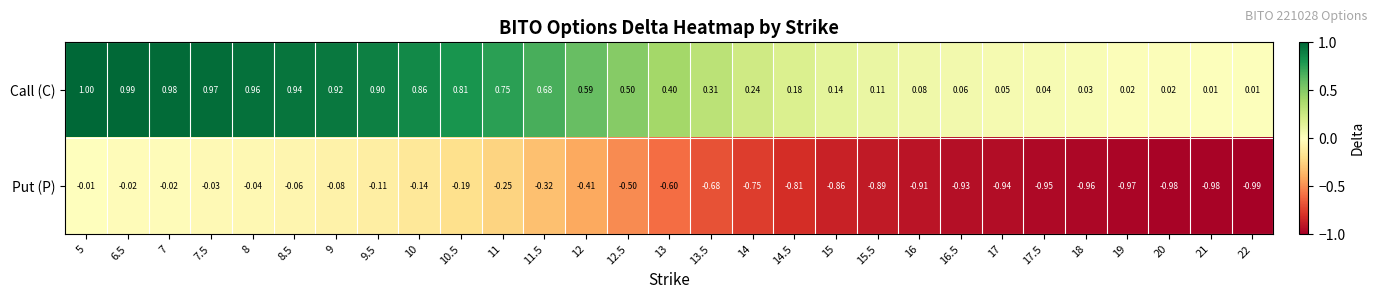

At 16, list the series in order from largest to smallest.

Call (C), Put (P)